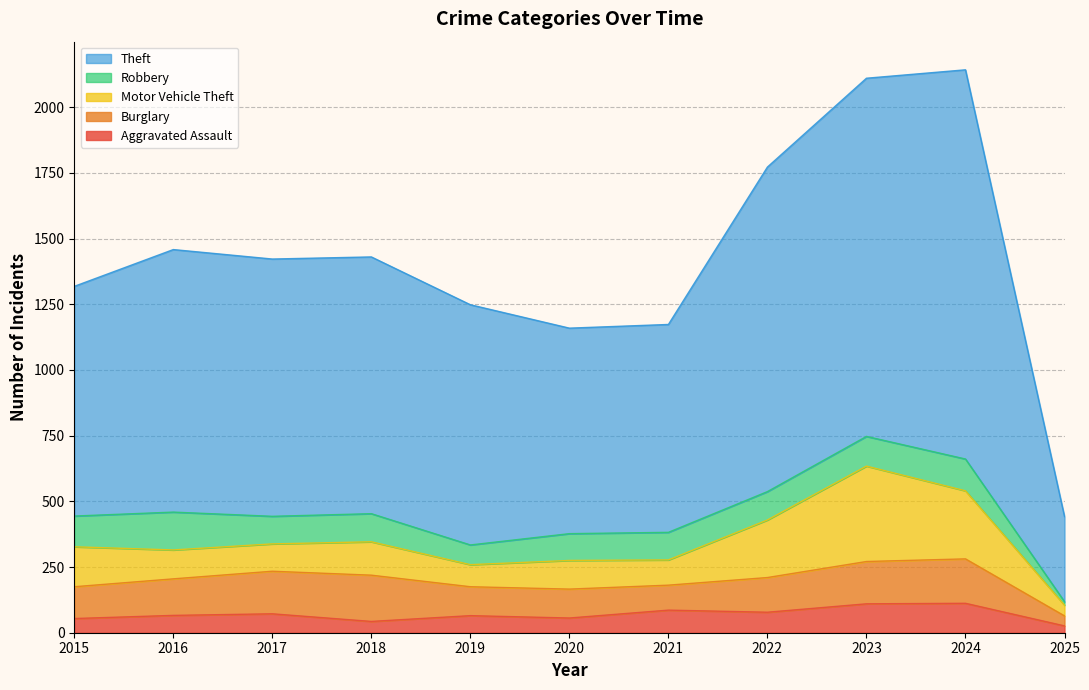

List the series in order of their peak value, lowest first.

Aggravated Assault, Robbery, Burglary, Motor Vehicle Theft, Theft